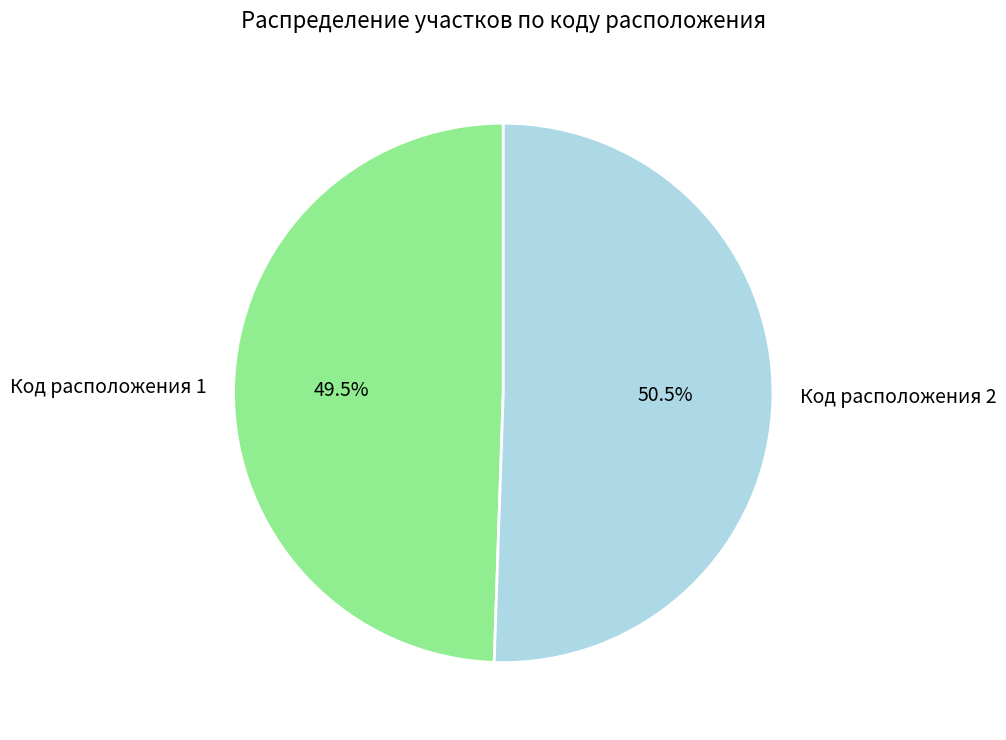

What percentage is NOT represented by Код расположения 1?

50.5%